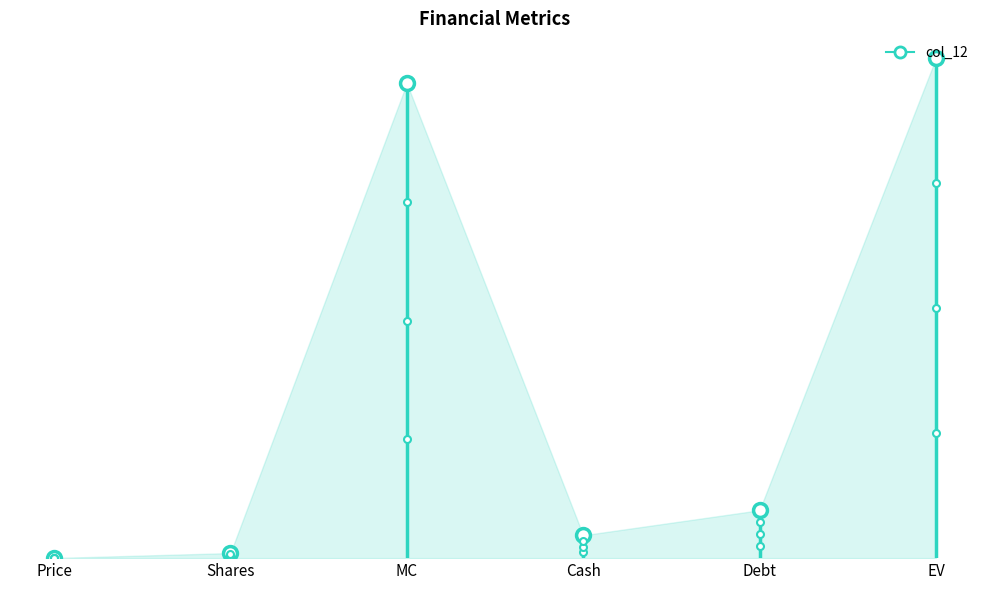

Which has a higher value, Price or Shares?

Shares